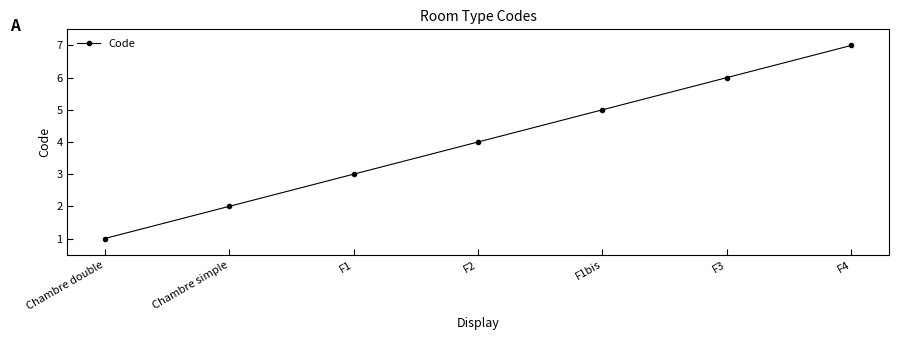

Is it true that the value at F1bis is 5?

True